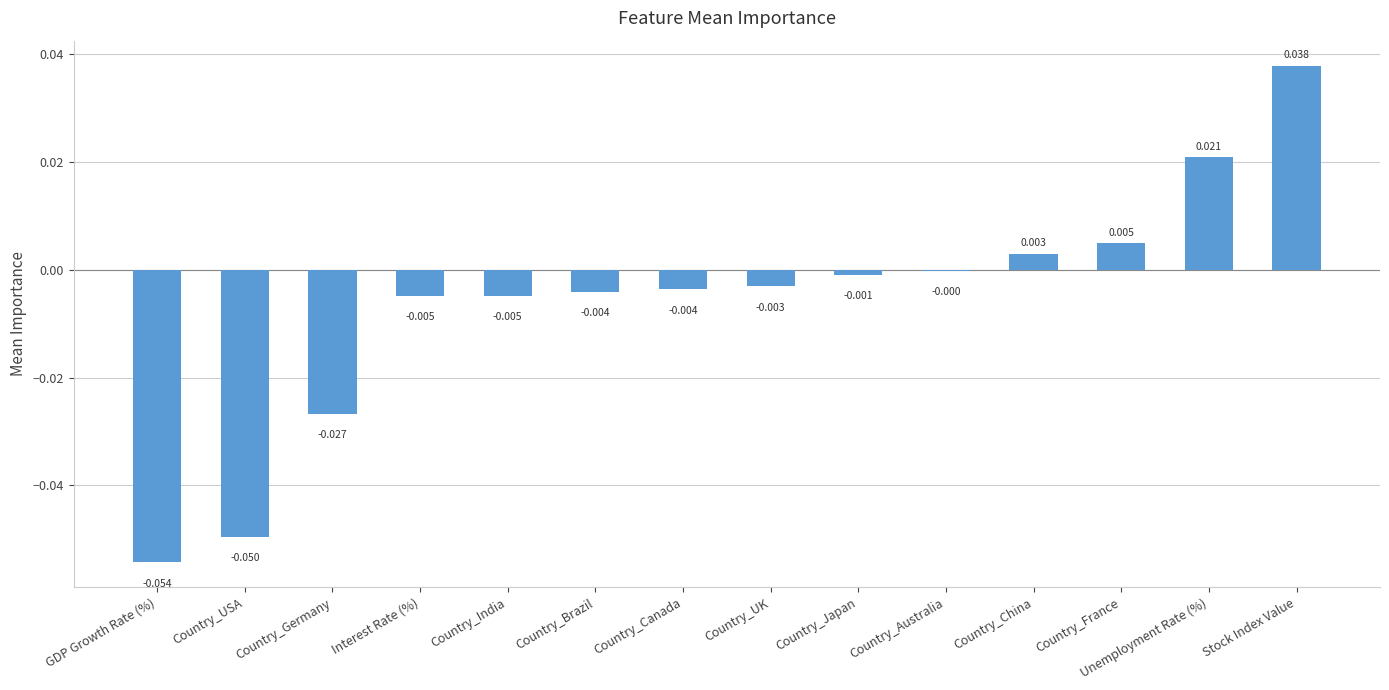

How many values are above zero?

4